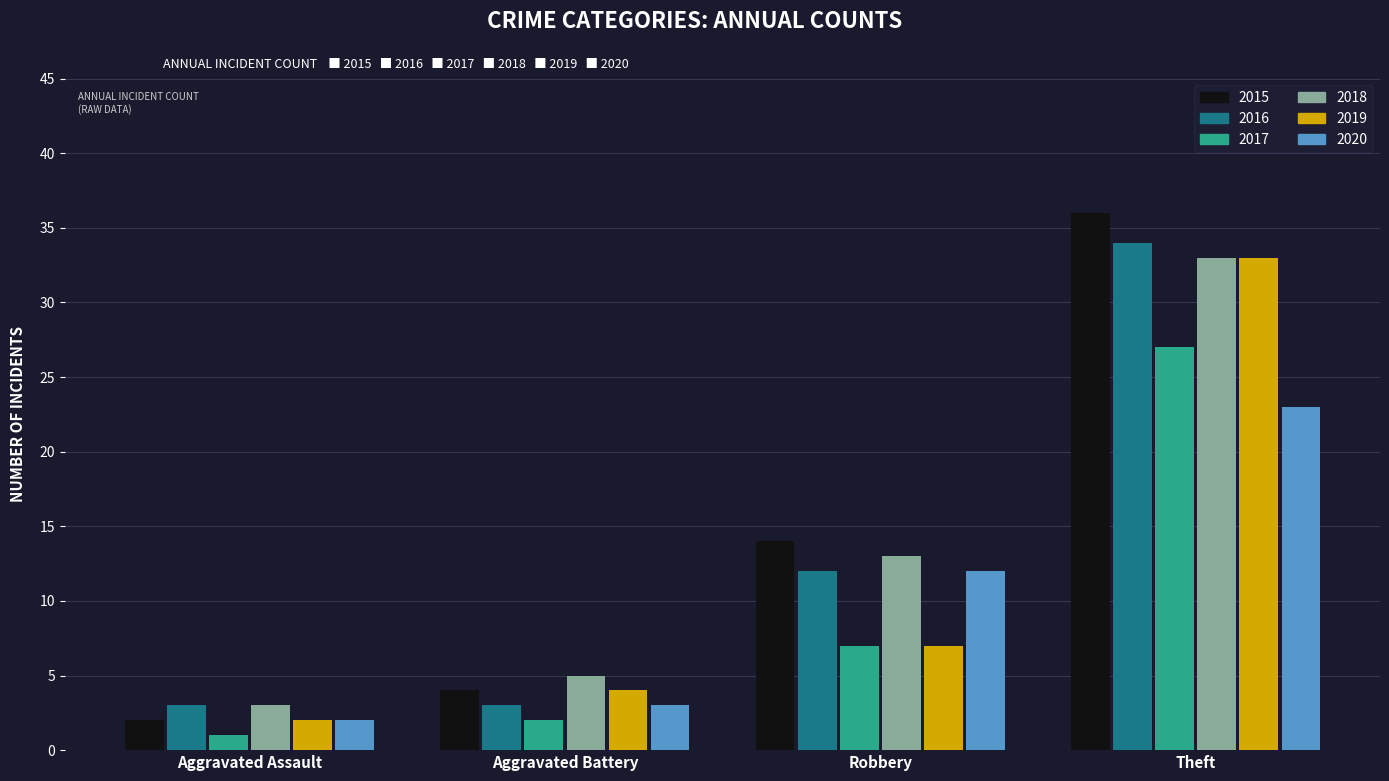

What is the value of the 2020 bar at the 4th from the left?

23